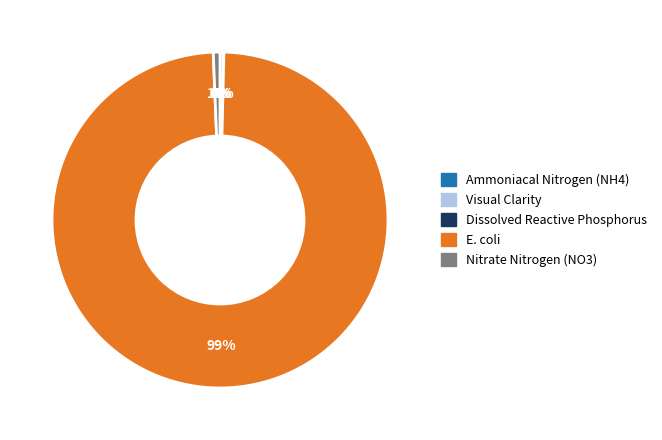

Is there any slice that represents more than half of the pie?

Yes